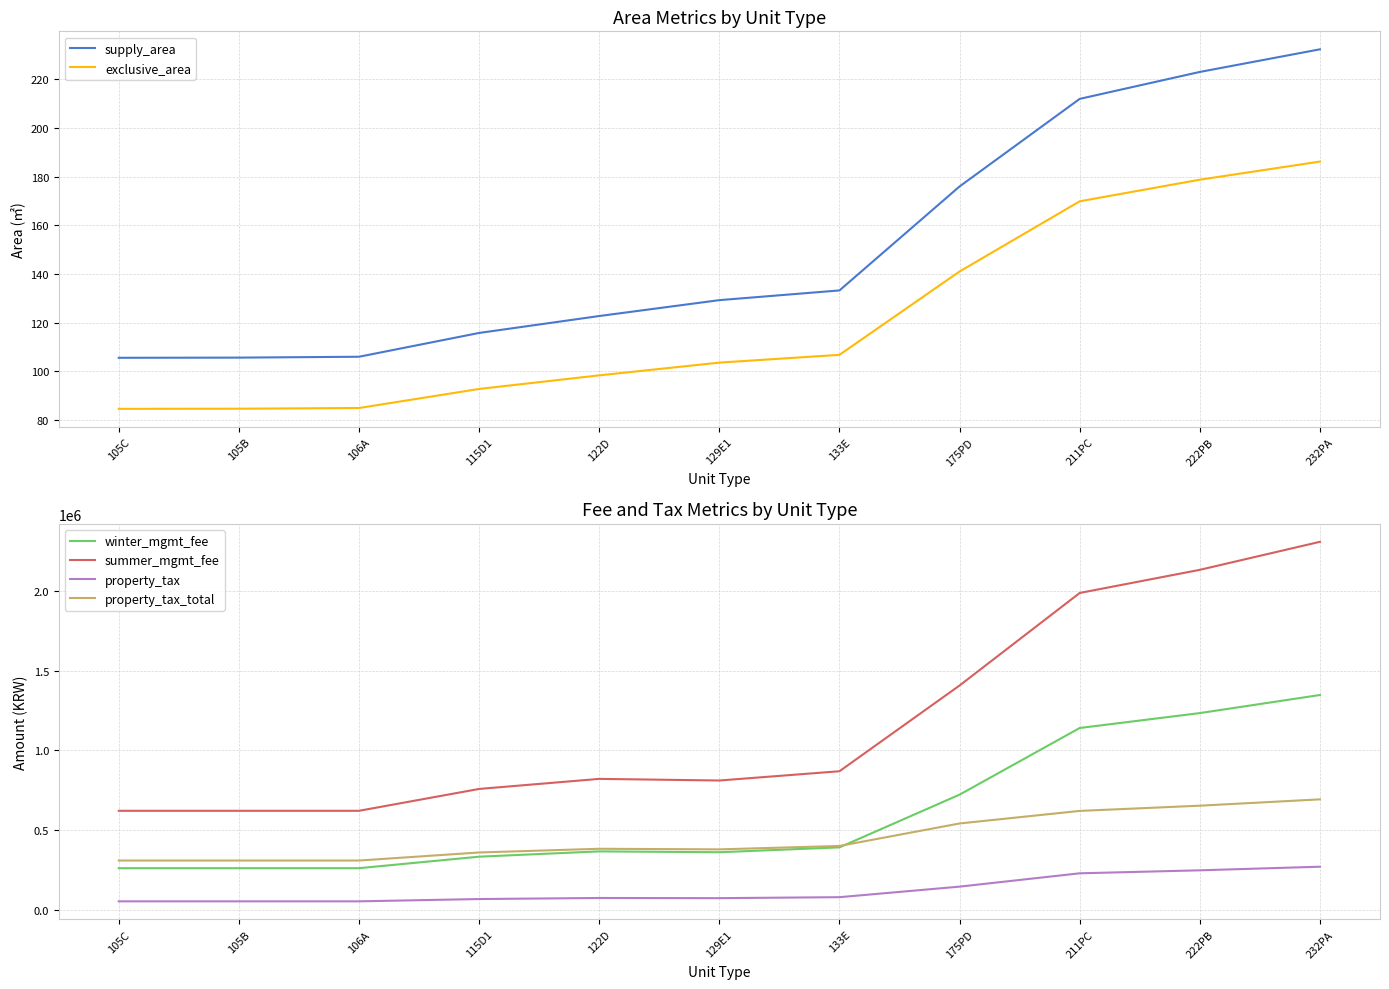

True or false: exclusive_area and winter_mgmt_fee intersect in this chart.

False